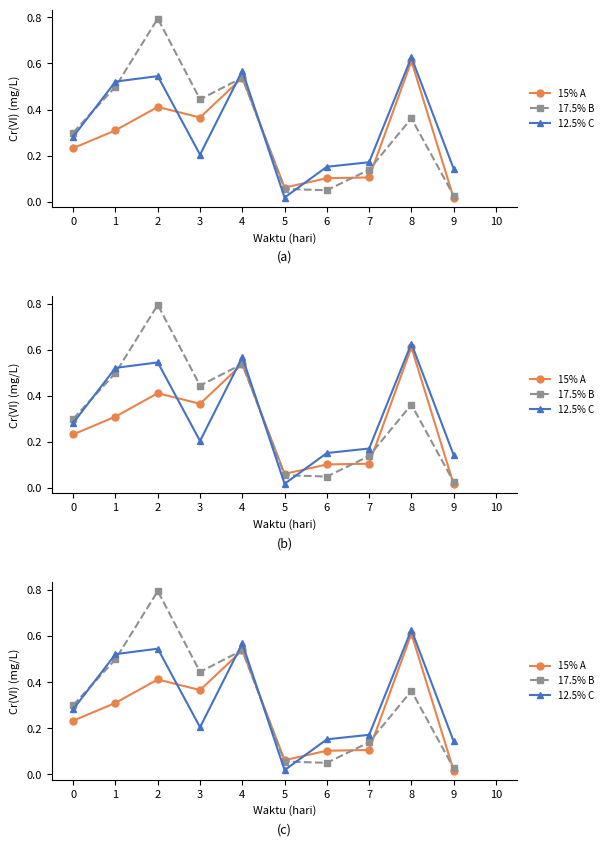

Reading left to right, extract all data points from this chart.

15% A: 0.2	0.3	0.4	0.4	0.5	0.1	0.1	0.1	0.6	0.0
17.5% B: 0.3	0.5	0.8	0.4	0.5	0.1	0.0	0.1	0.4	0.0
12.5% C: 0.3	0.5	0.5	0.2	0.6	0.0	0.2	0.2	0.6	0.1